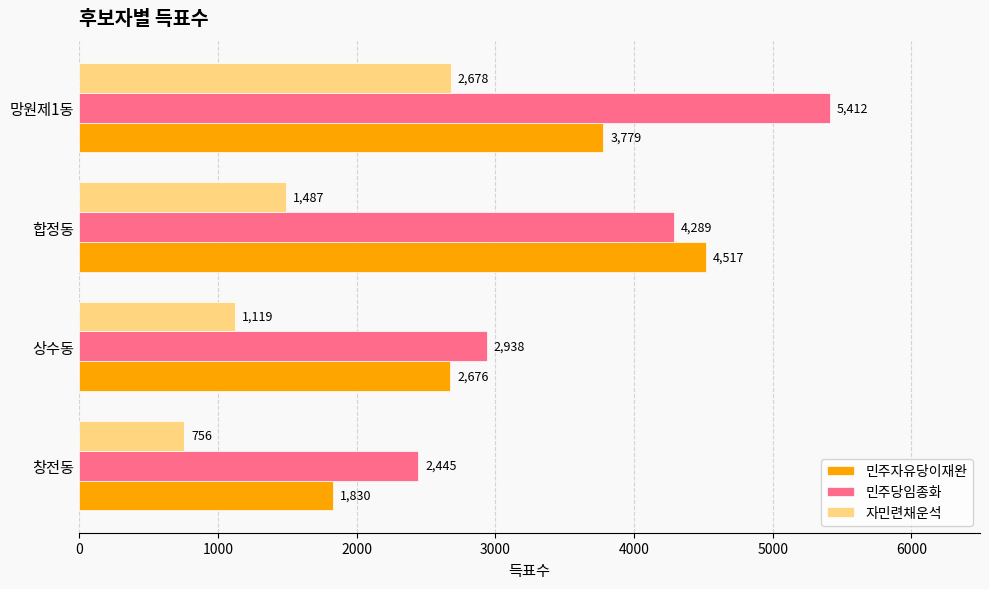

The 민주당임종화 series shows 2938 at 상수동. True or false?

True